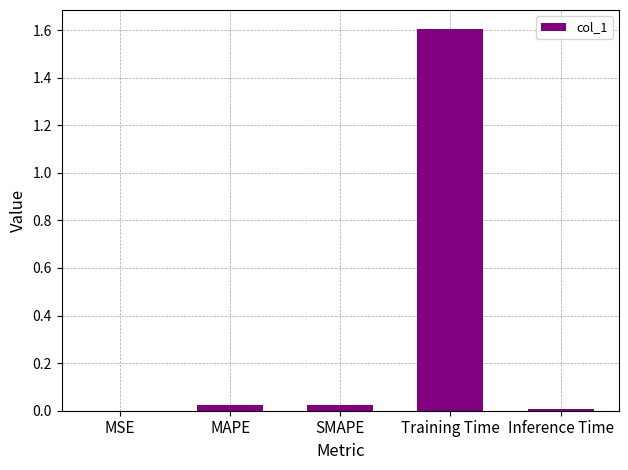

What is the greatest value displayed?

1.6